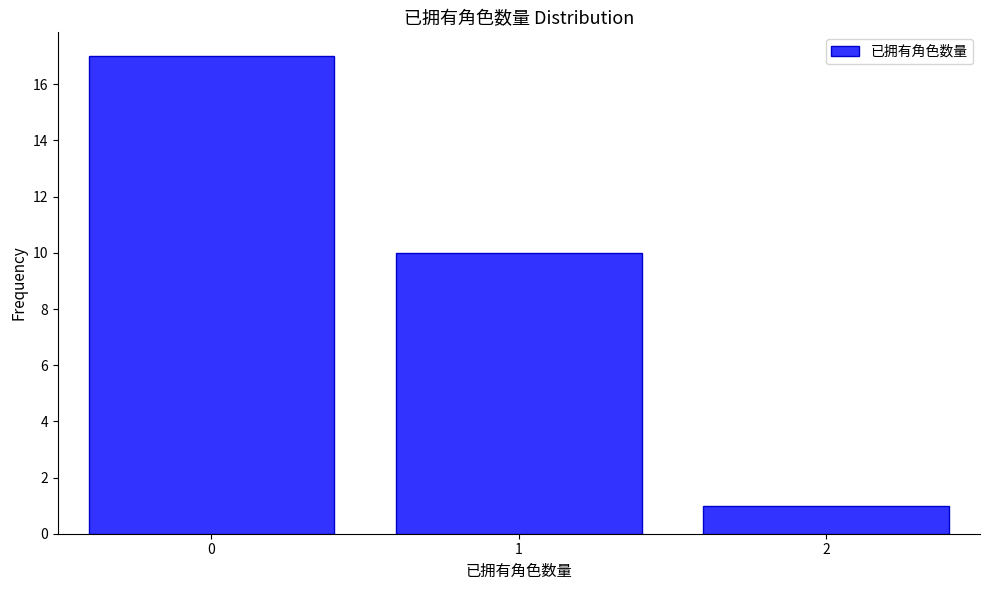

Which range on the x-axis has the tallest bar?

-0.5 to 0.5